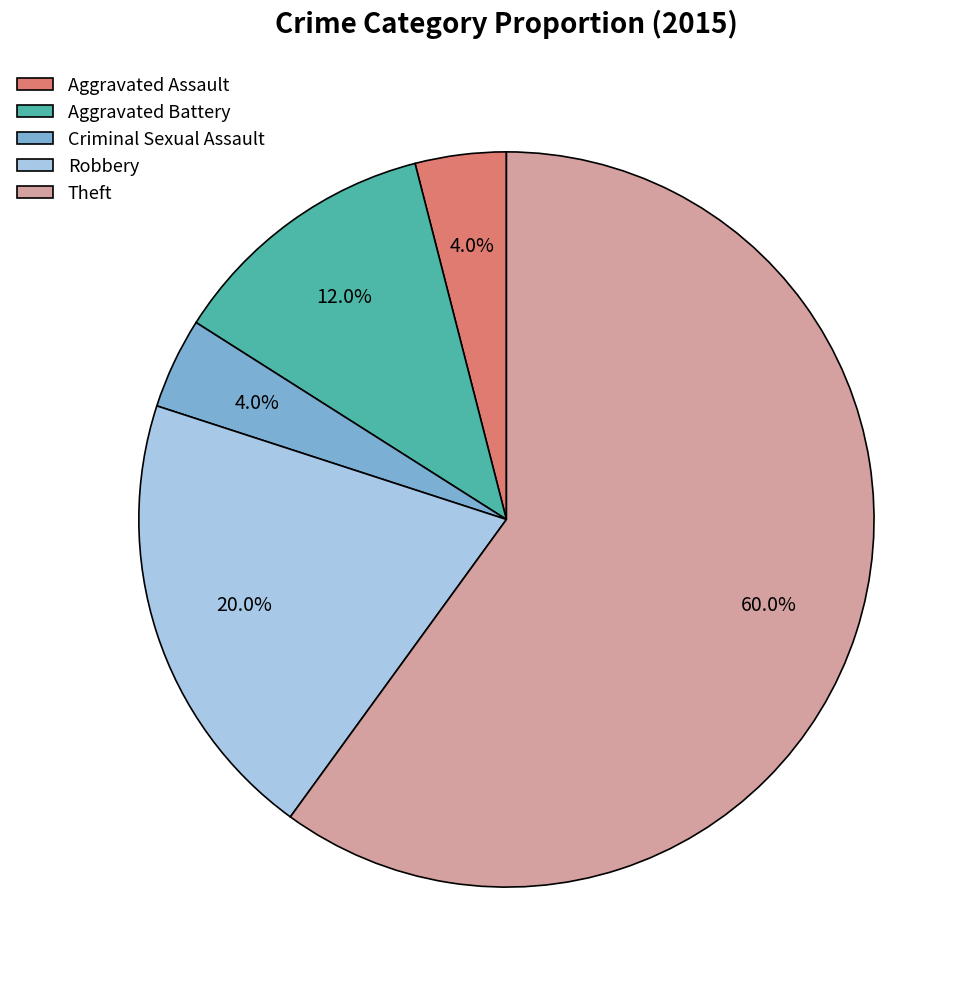

What percentage is the Aggravated Assault slice, to the nearest percent?

4%